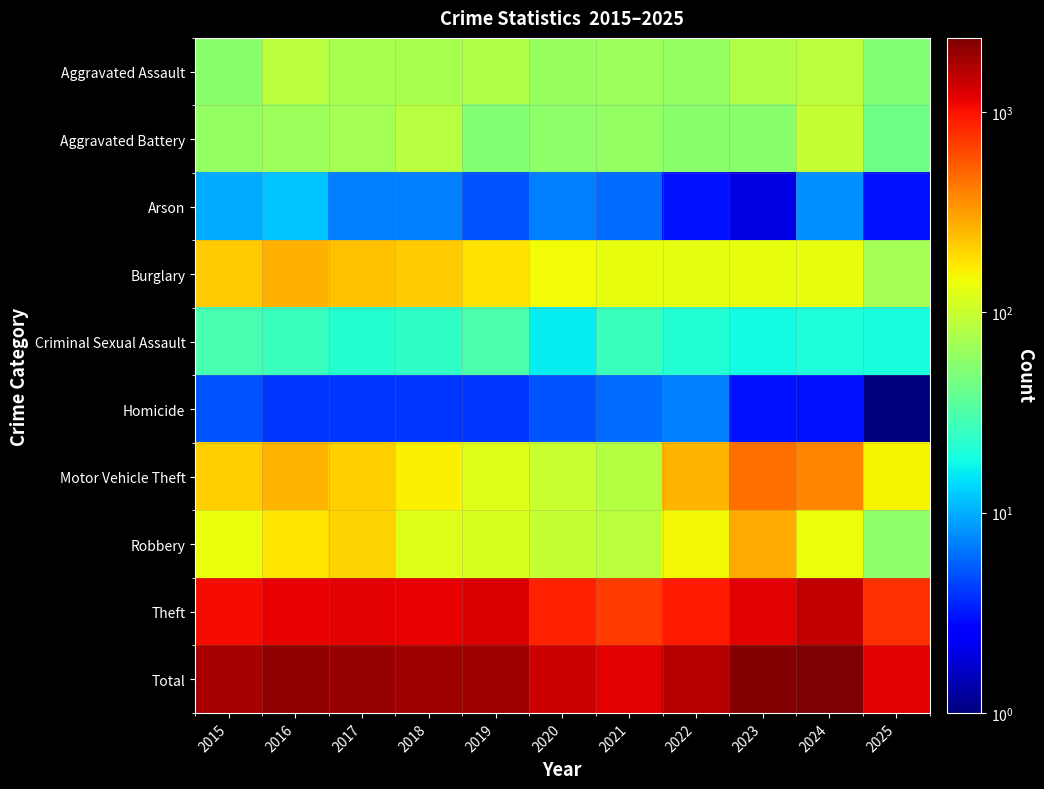

At which category is the sum across all series the highest?

2024